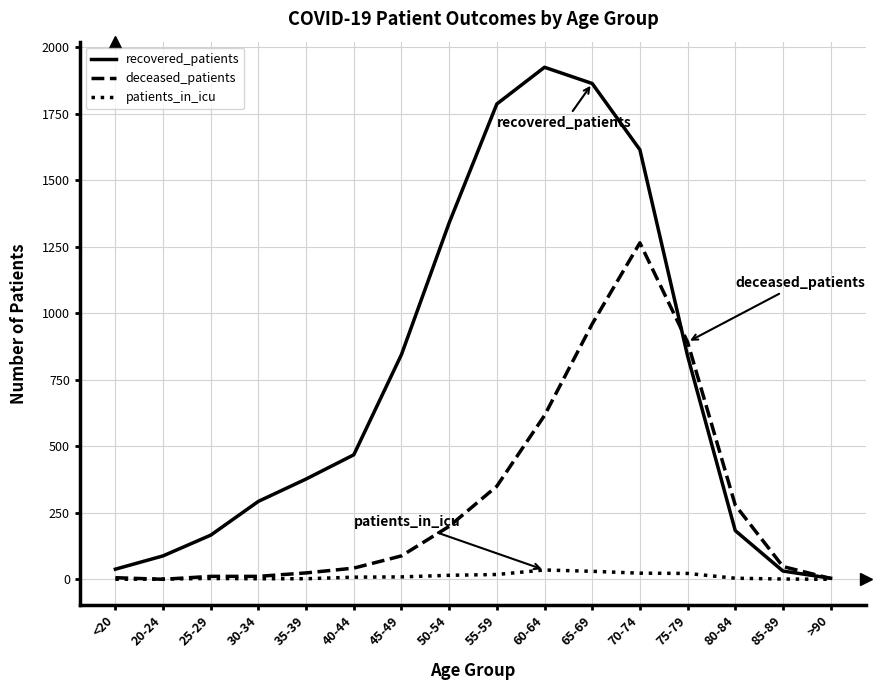

What is the spread (max minus min) of values at 50-54?

1325